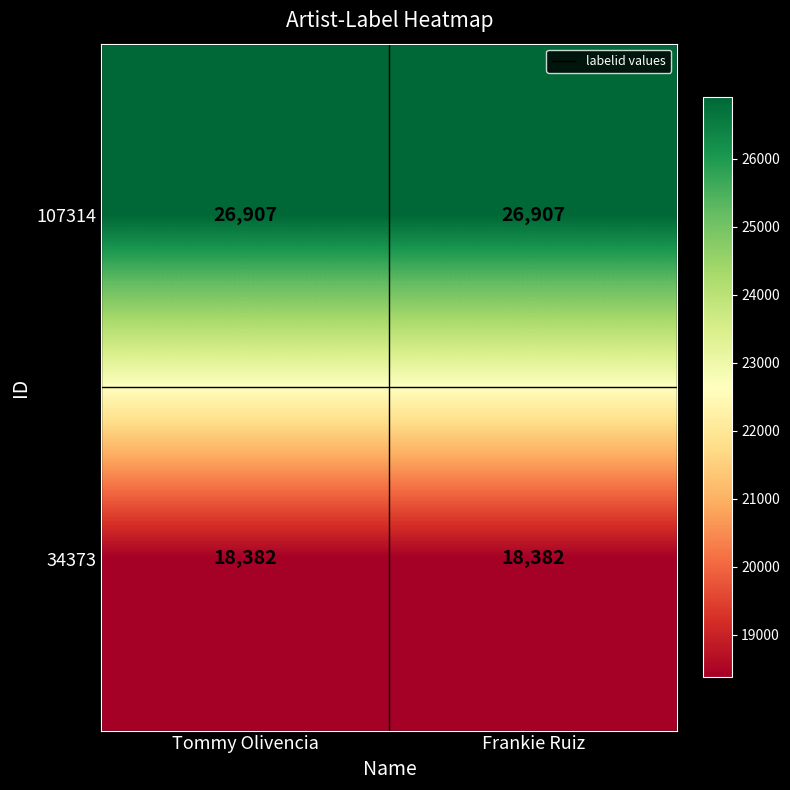

Rank the series by their maximum value, from highest to lowest.

107314, 34373